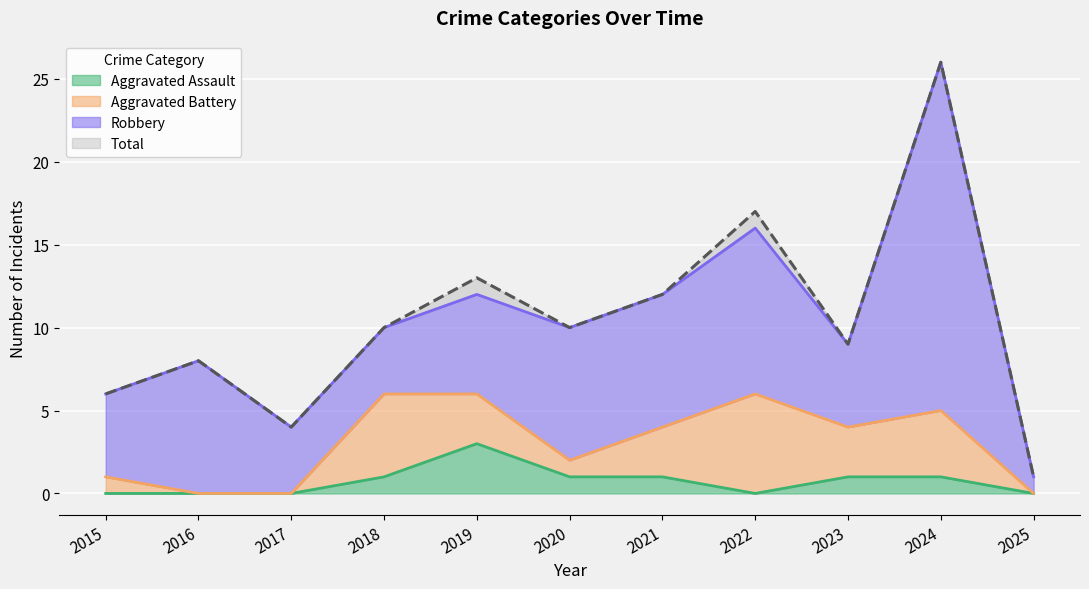

True or false: Aggravated Assault and Total intersect in this chart.

False